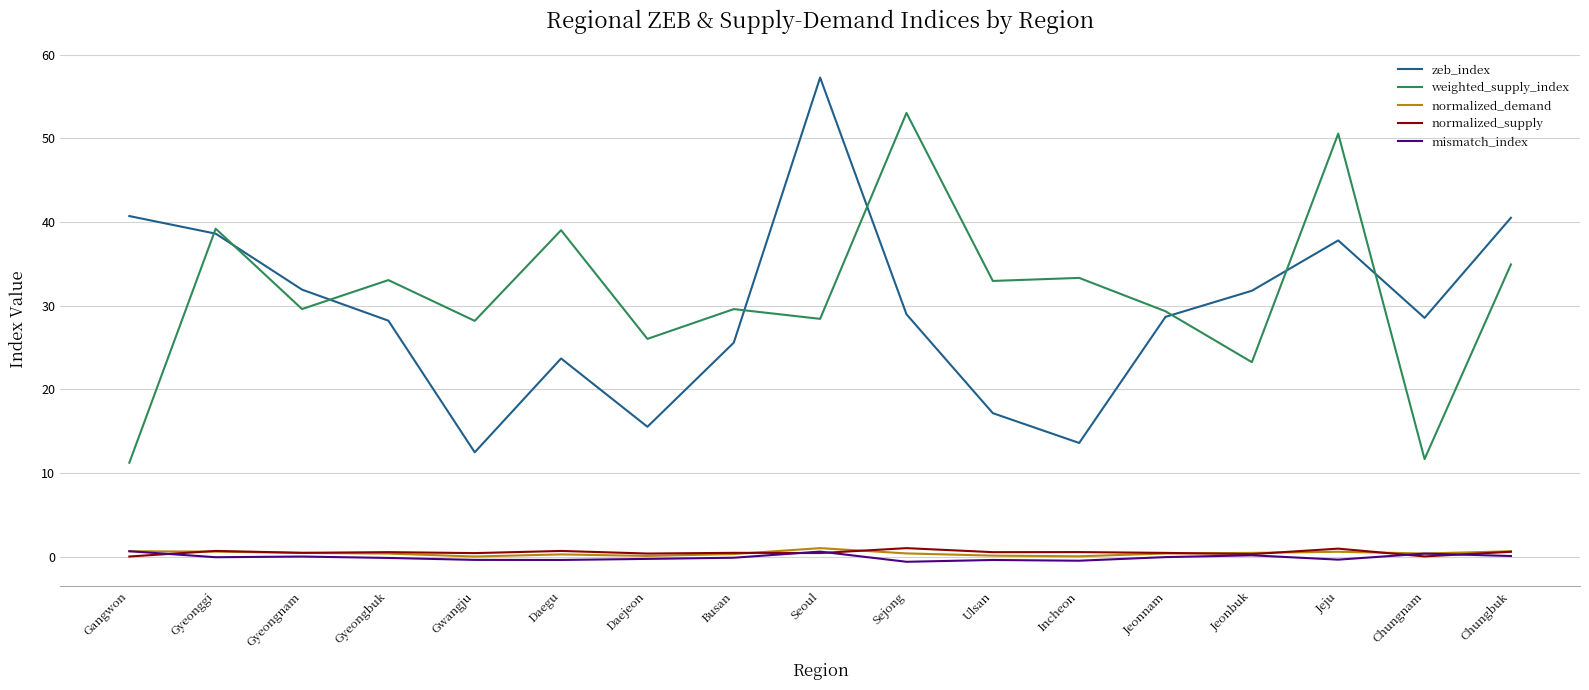

Which category has the highest value across all series?

Seoul